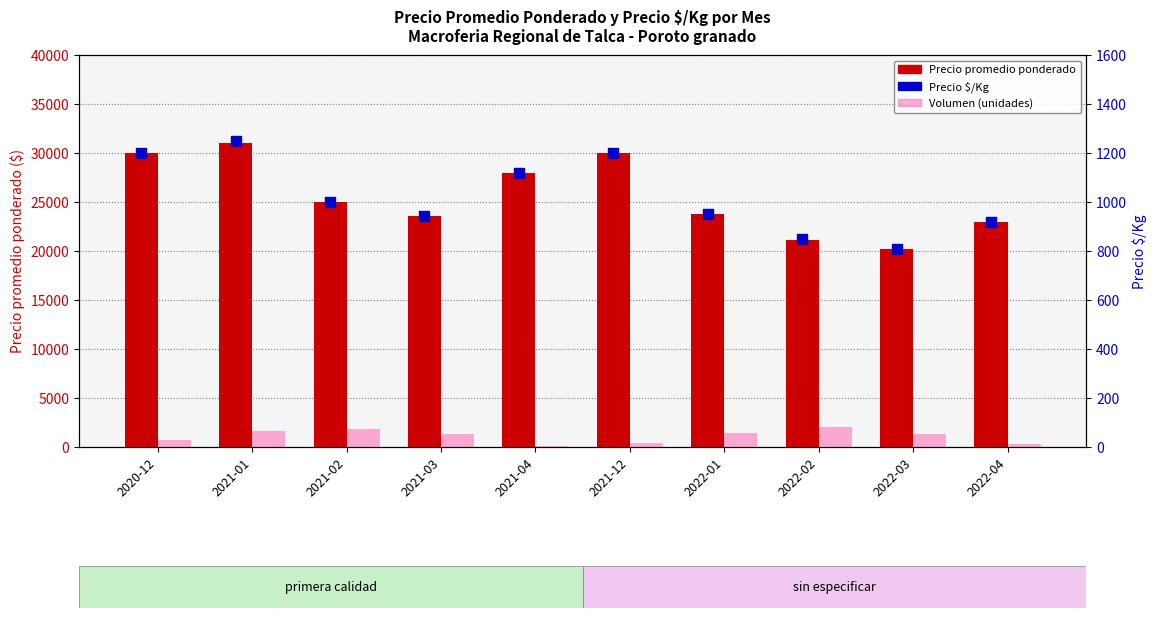

At how many categories does at least one series exceed 29827?

3